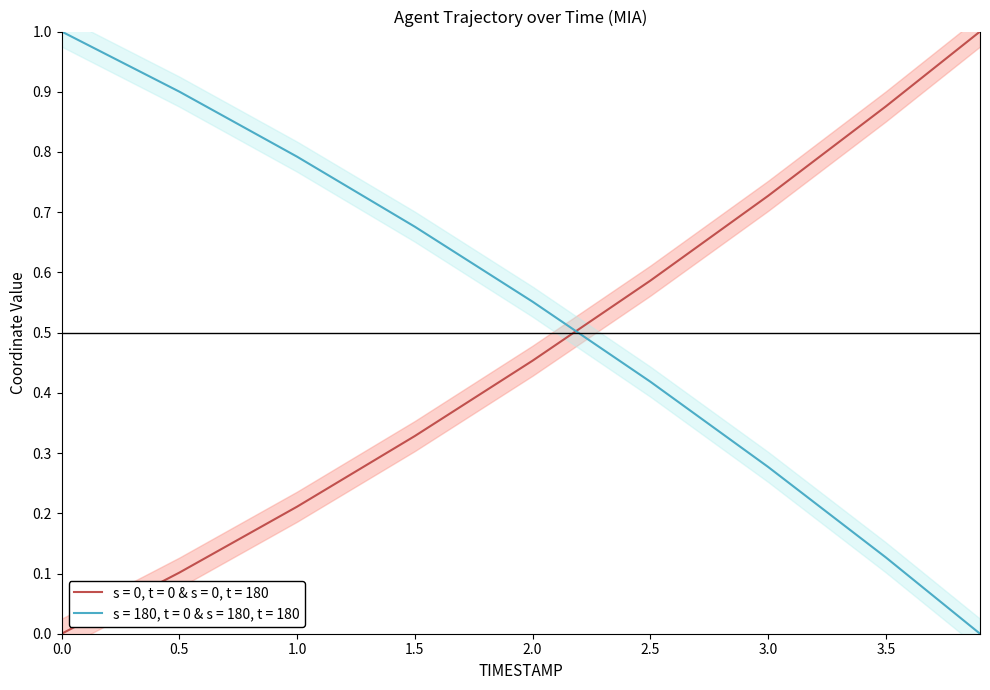

Is the value of Y at 0.0 greater than the value of X at 3.9?

No